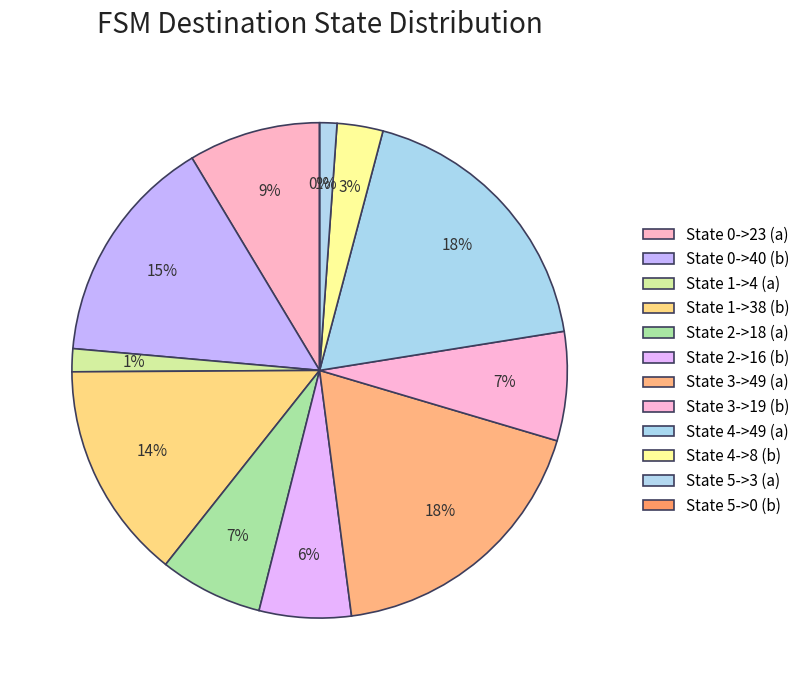

Does State 3->49 (a) represent more than half of the total?

No